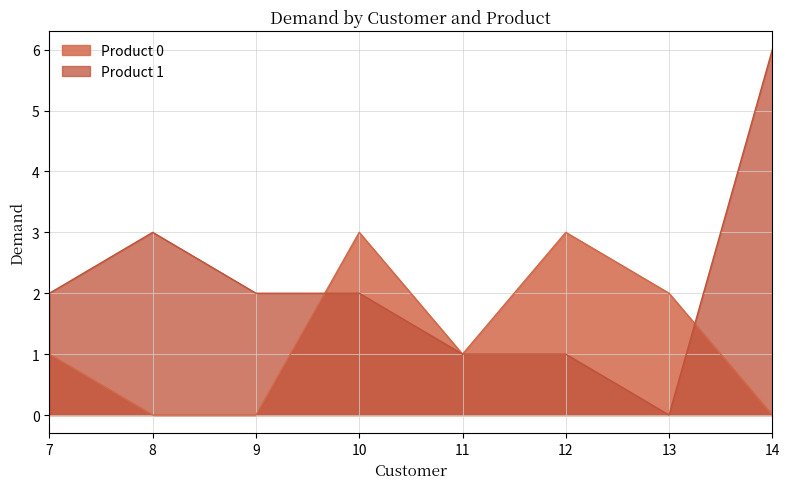

List the series in order of their peak value, highest first.

Product 1, Product 0